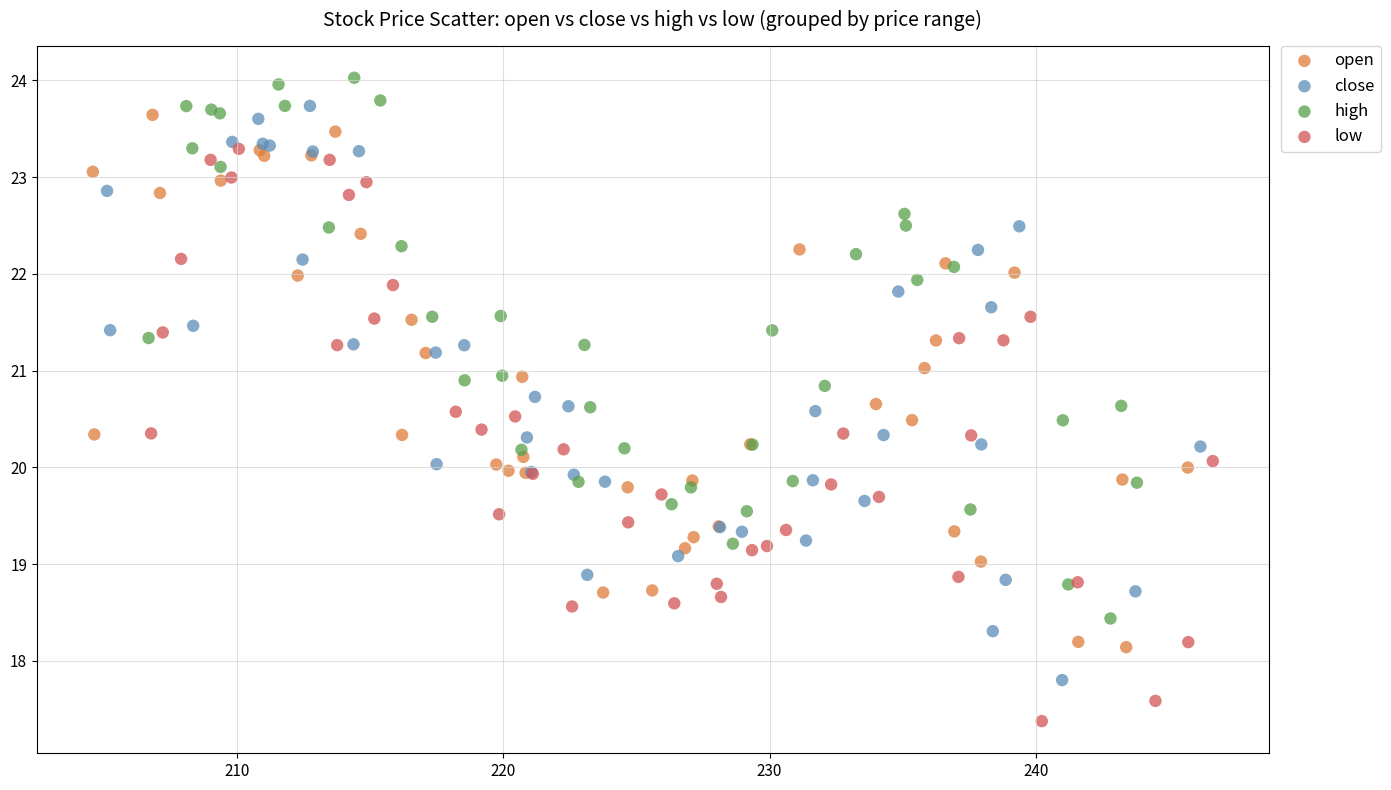

Which series contains the highest Y value?

high